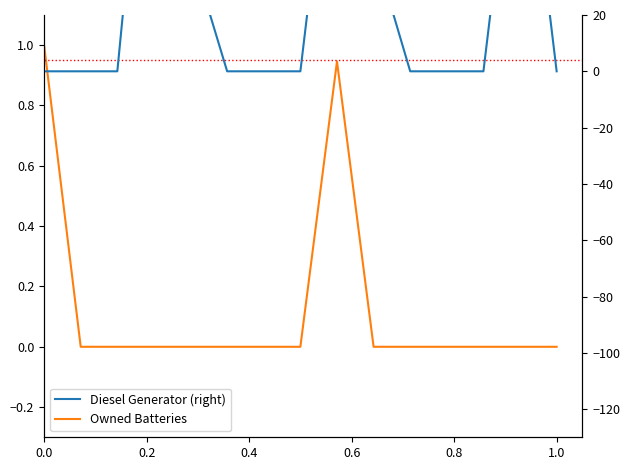

True or false: Diesel Generator (right) has a value of 68.7 at 0.8.

False